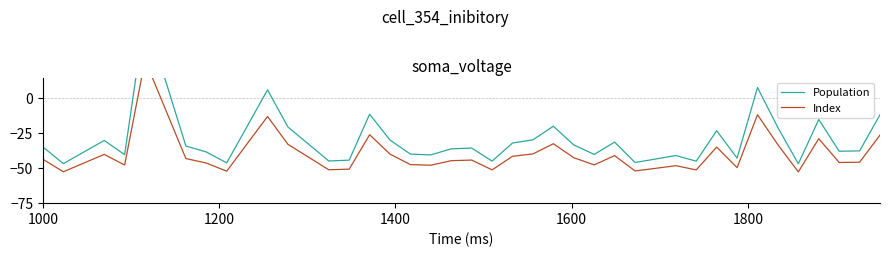

What is the sum of all Population values?

-1140.0